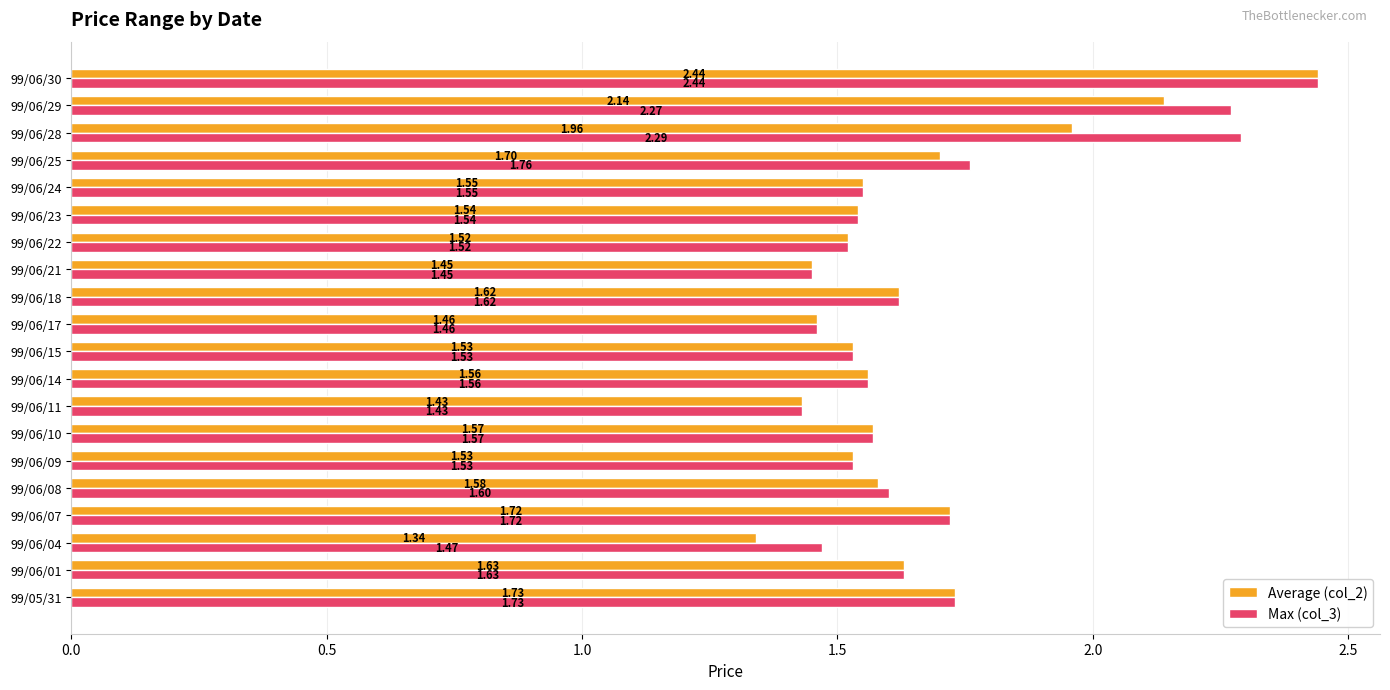

What is the average value of the Max (col_3) series?

1.7